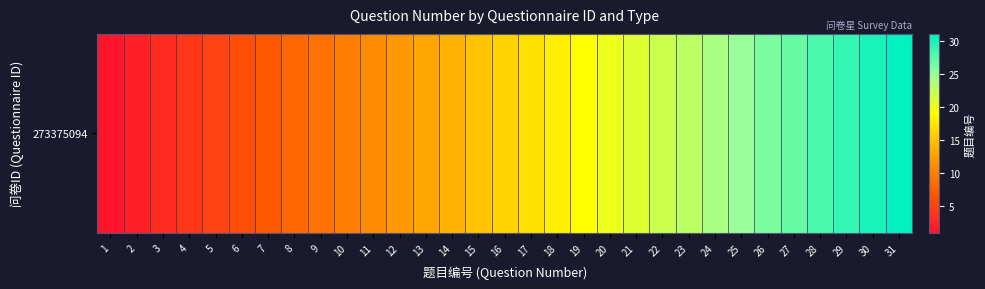

At which label does the data first exceed 16?

17